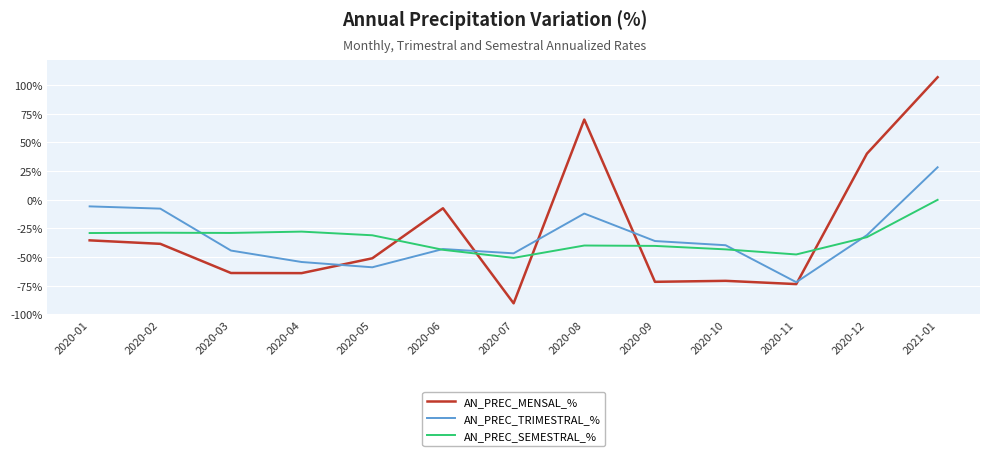

After their last crossing, which series has the higher values: AN_PREC_TRIMESTRAL_% or AN_PREC_SEMESTRAL_%?

AN_PREC_TRIMESTRAL_%